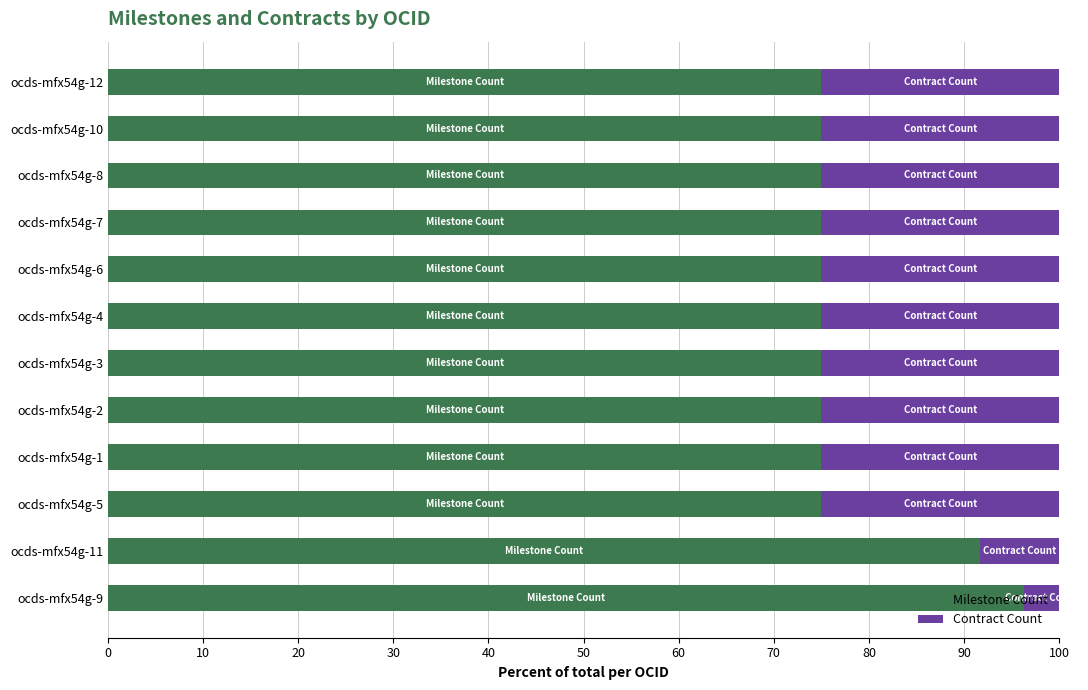

How many categories are shown in the chart?

12